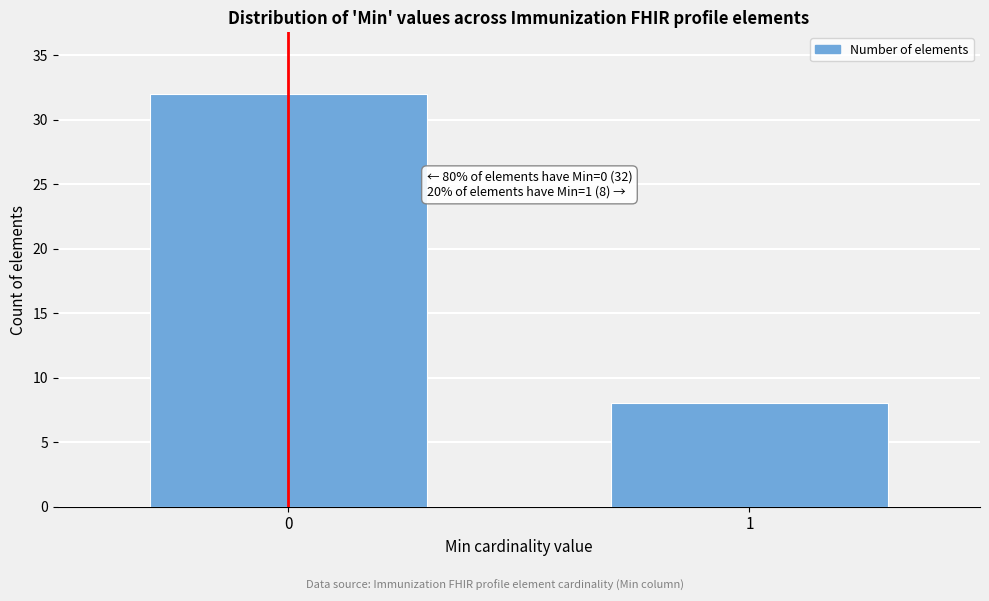

Reading left to right, what are all the values shown in this chart?

32	8